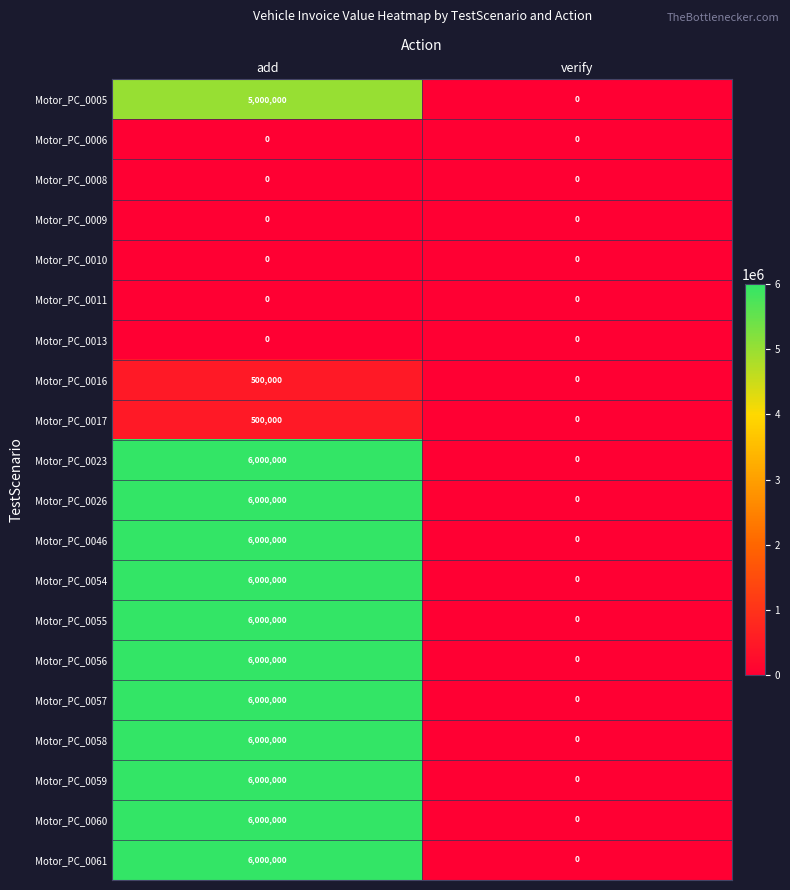

What is the sum of the Motor_PC_0058 values at add and verify?

6000000